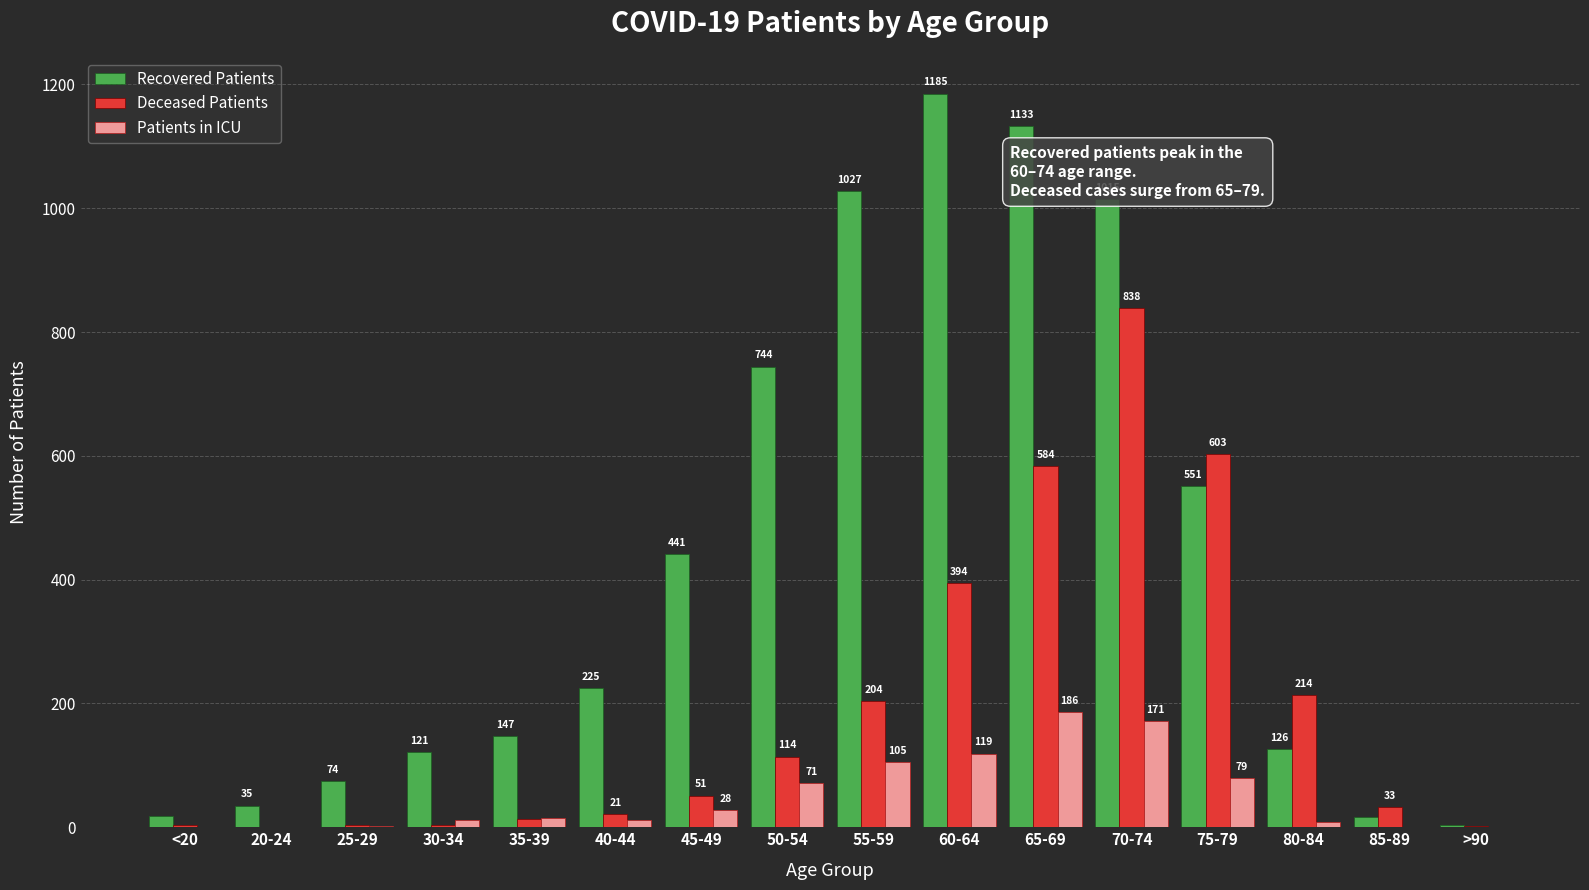

True or false: Recovered Patients has a value of 551 at 75-79.

True